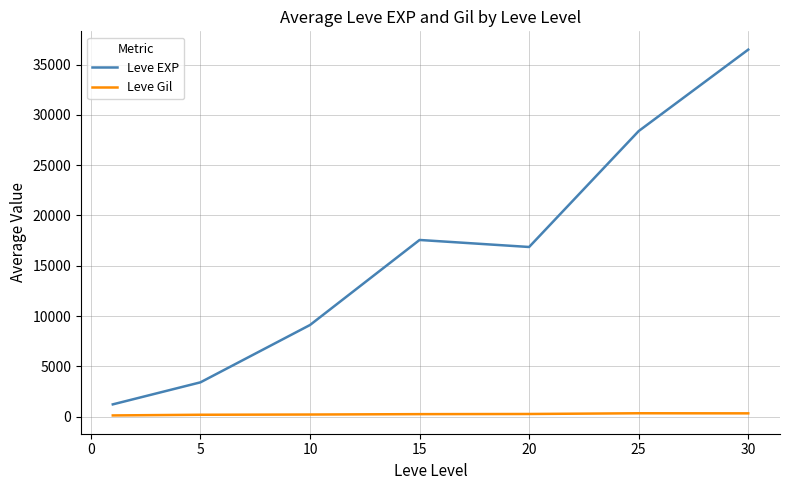

What are all the series names shown in the legend?

Leve EXP, Leve Gil